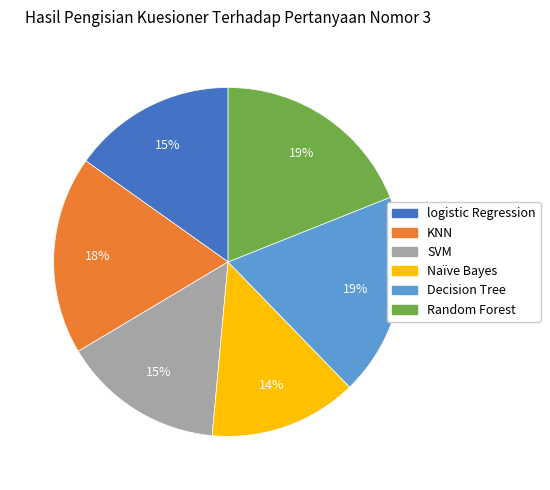

The logistic Regression slice represents 15% of the pie. True or false?

True